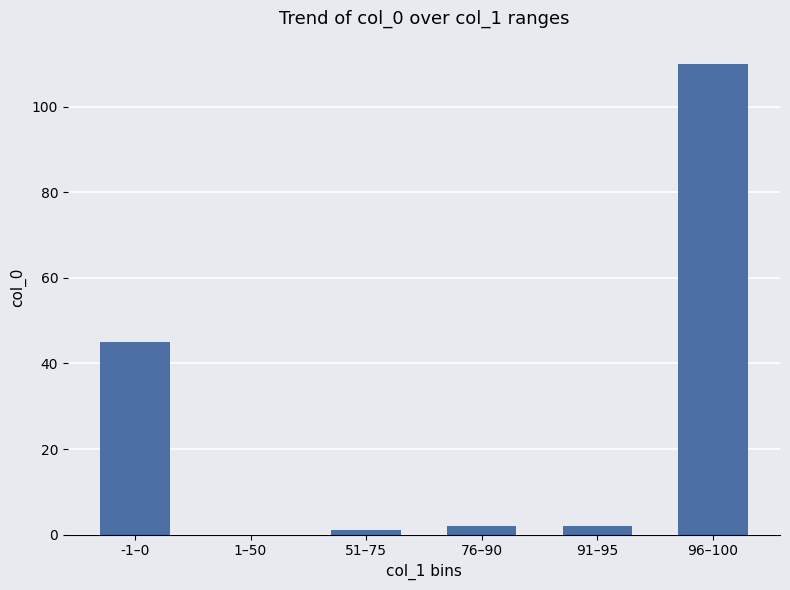

What is the change in value from 1–50 to 51–75?

+1